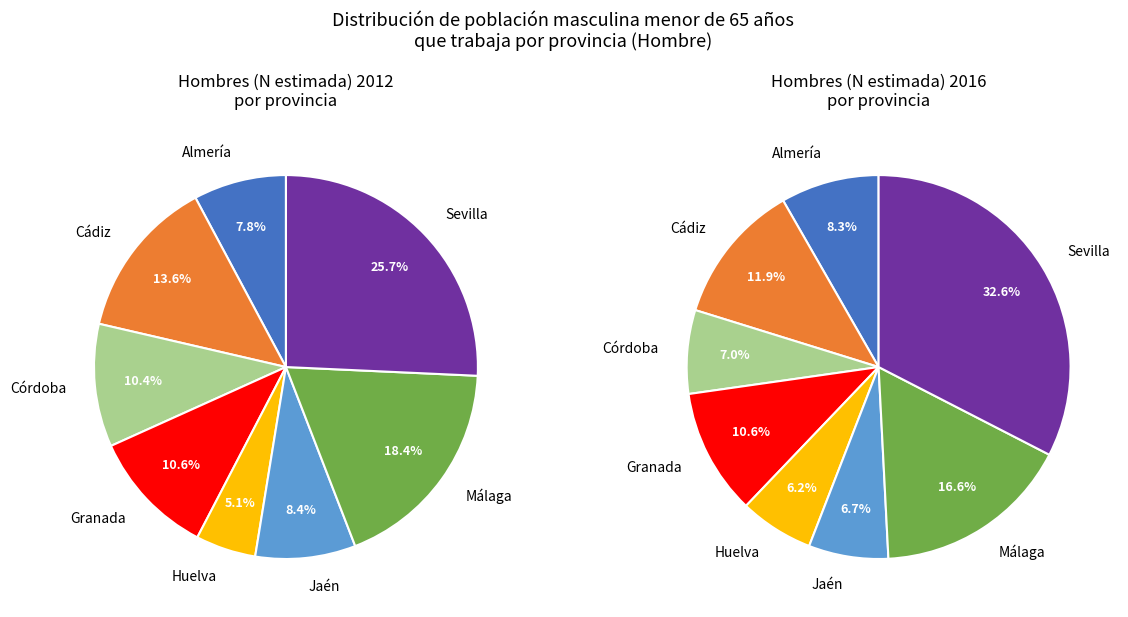

Is there a majority slice in this chart?

No